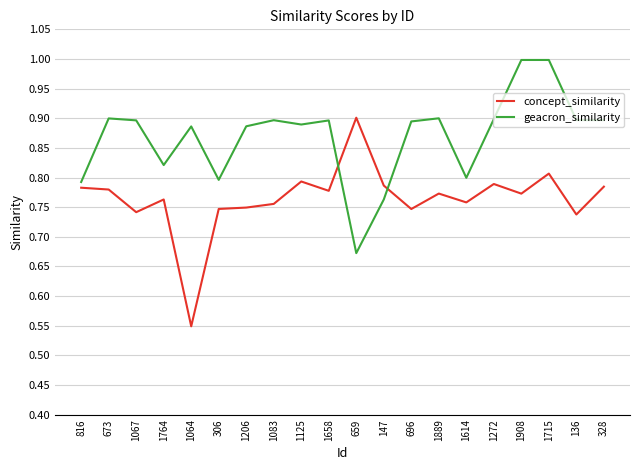

What is the sum of the concept_similarity values at 696 and 136?

1.5